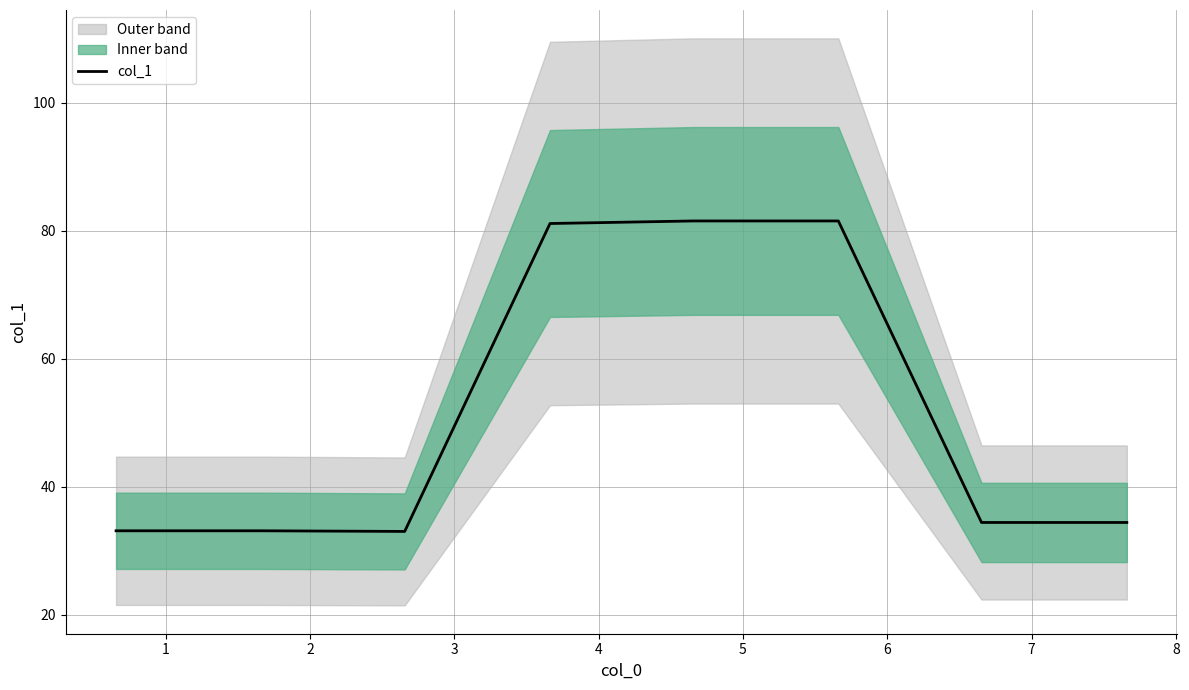

What is the lowest value of the col_1 series?

33.0